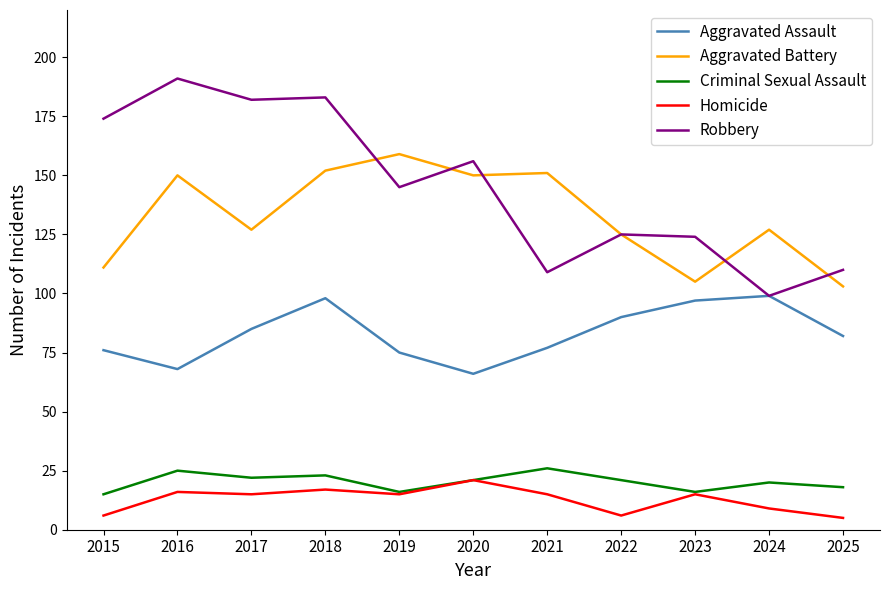

The Homicide series shows 17 at 2018. True or false?

True